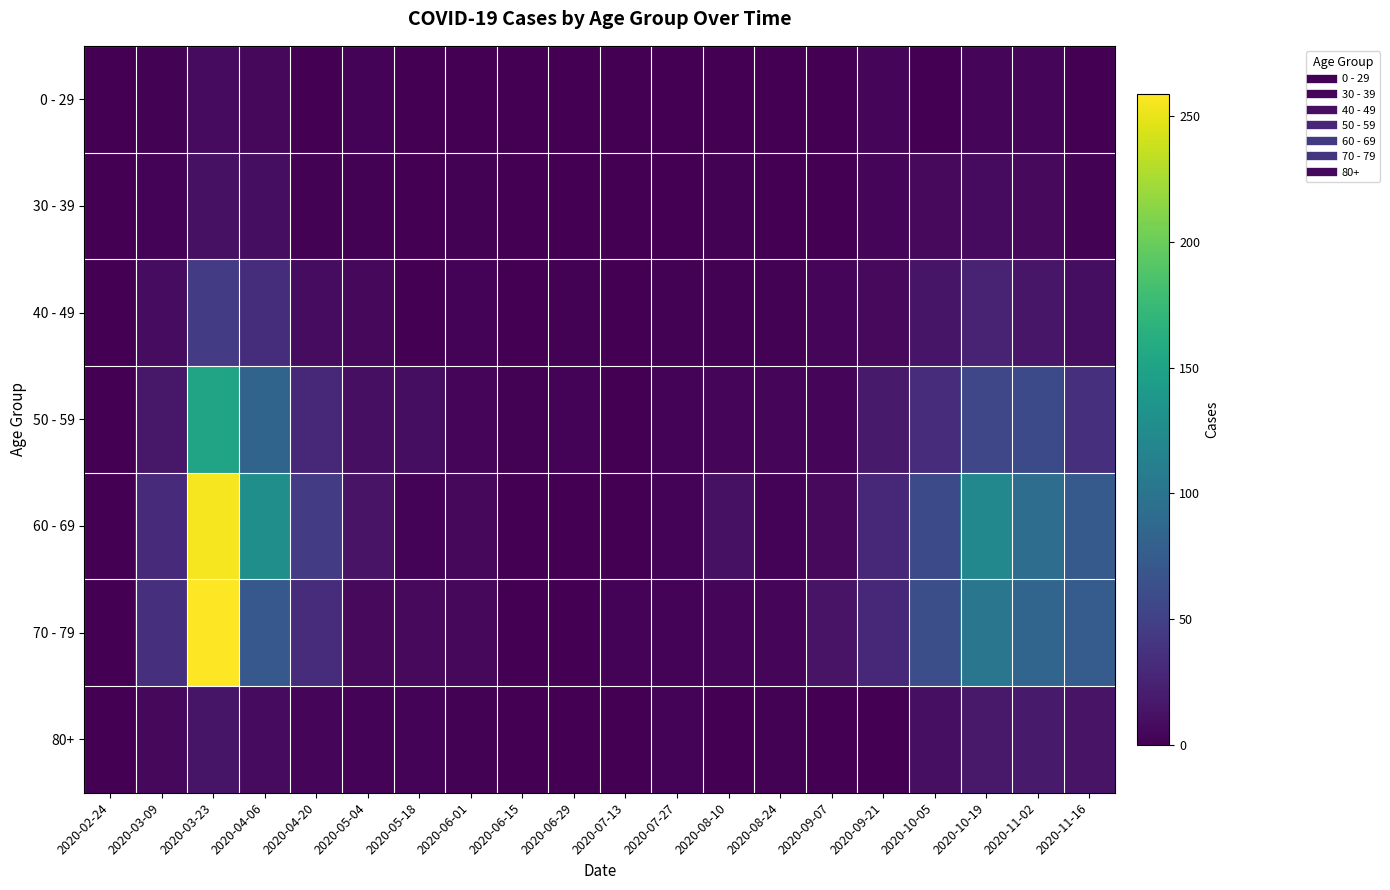

Rank the series by their maximum value, from highest to lowest.

70 - 79, 60 - 69, 50 - 59, 40 - 49, 80+, 30 - 39, 0 - 29